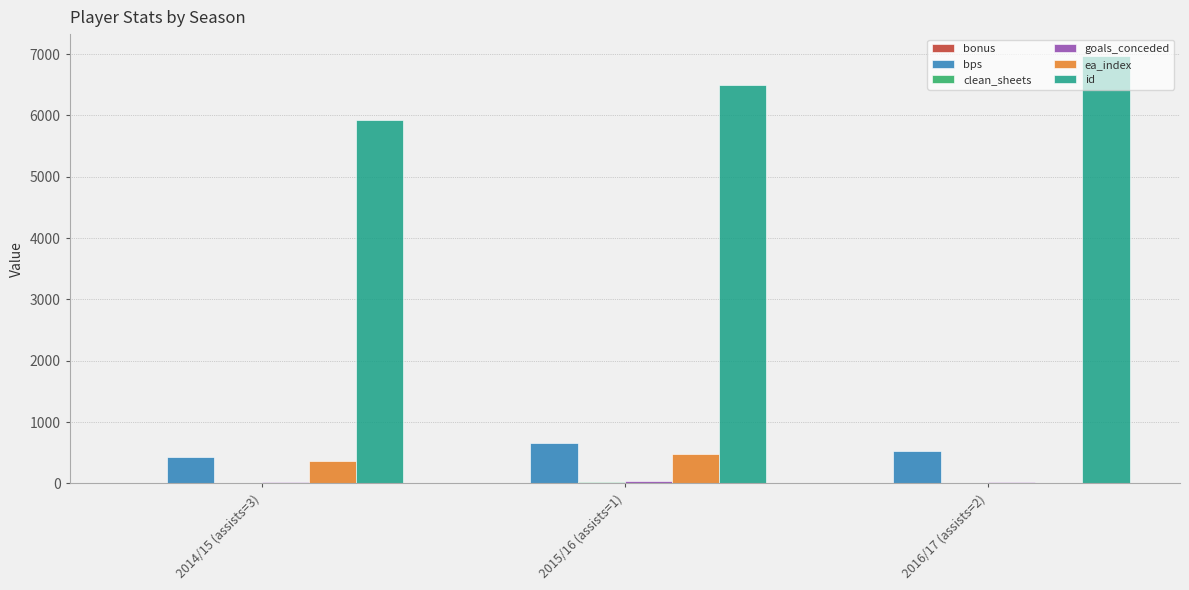

What is the greatest value displayed?

6976